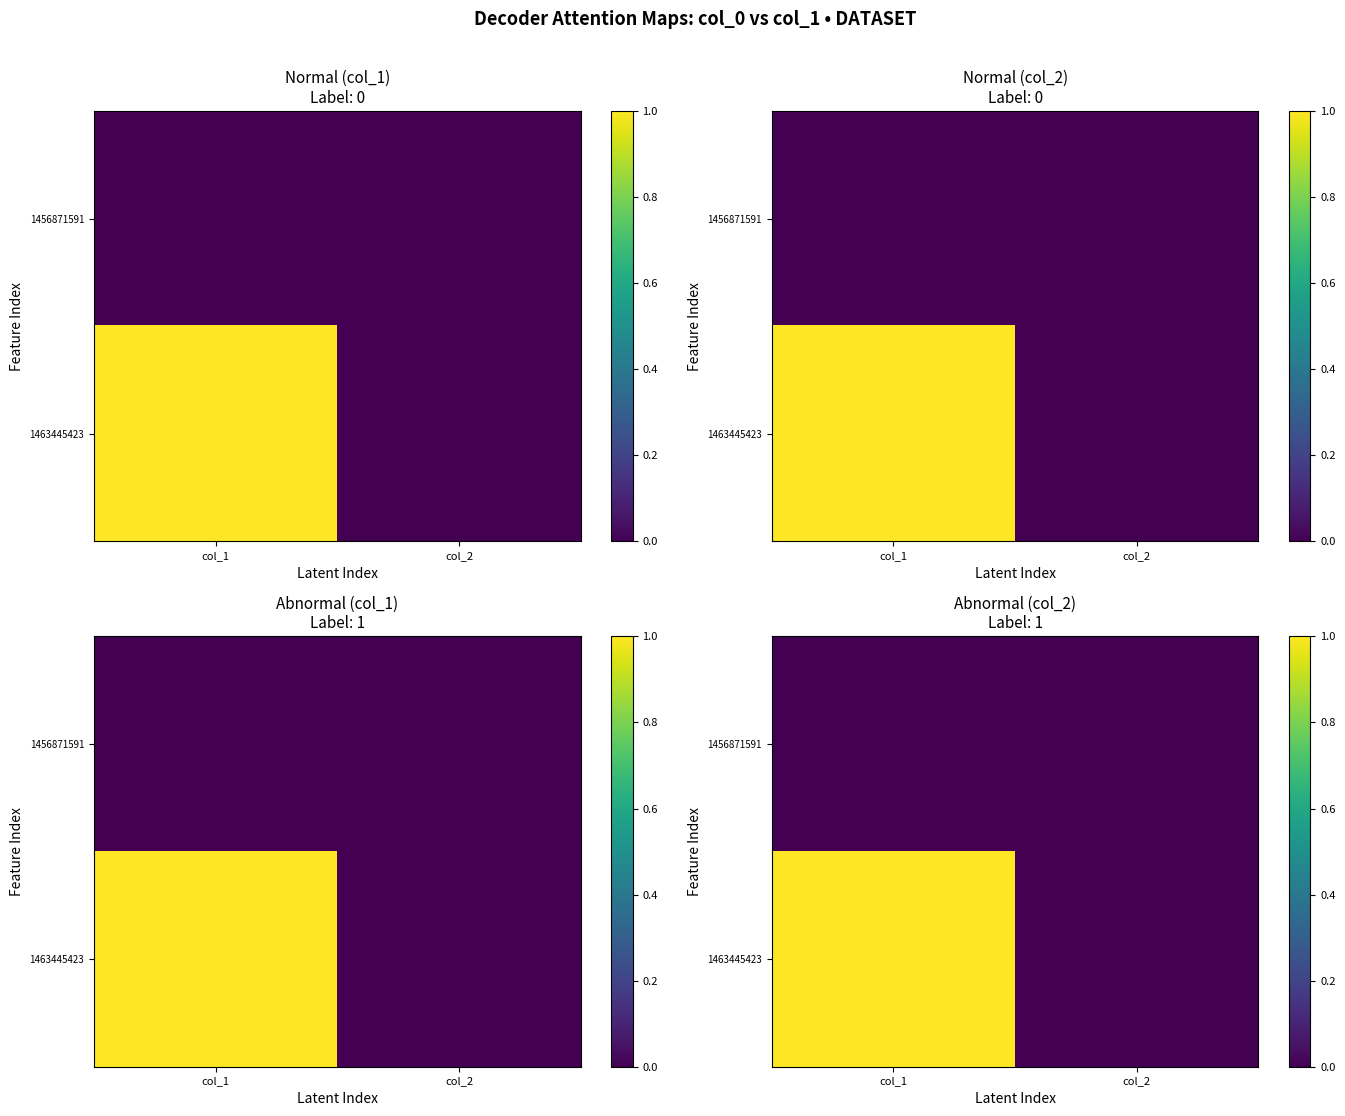

Which category has the lowest value in the 1463445423 series?

col_2